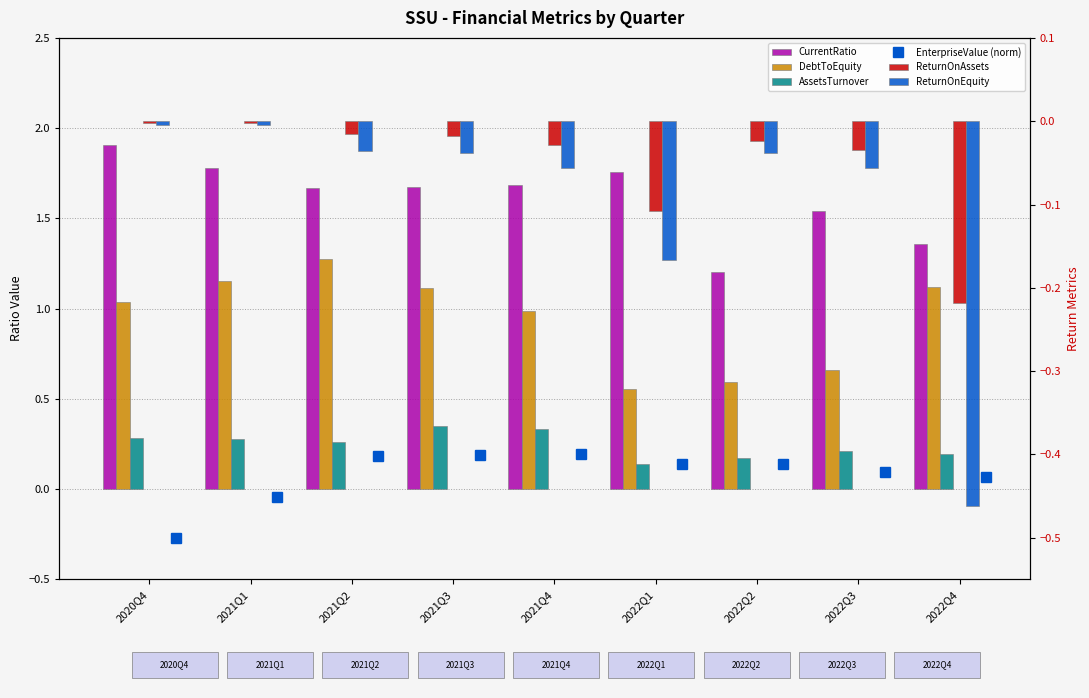

Which has a higher value, 2021Q2 or 2022Q2?

2021Q2